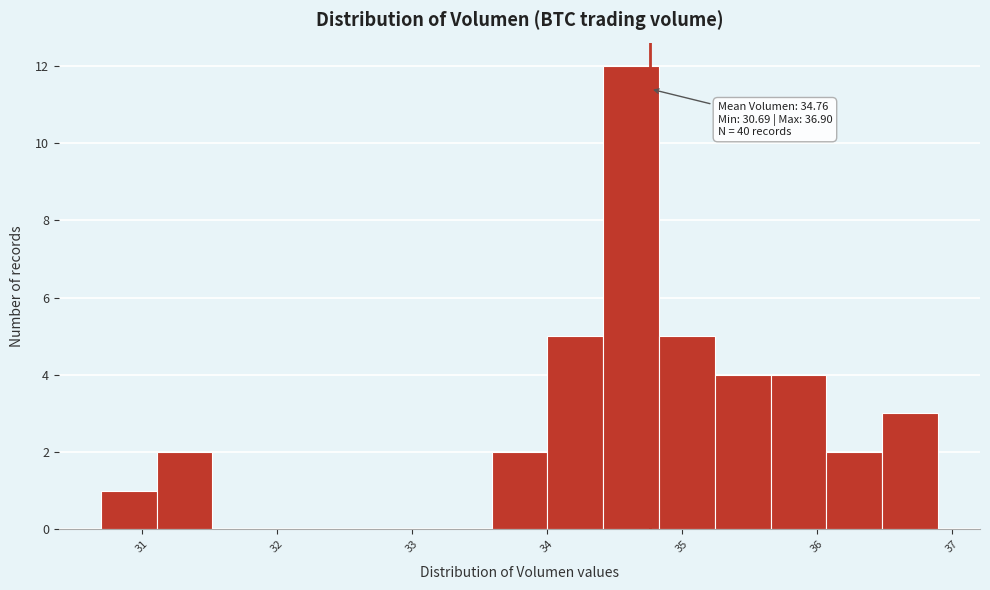

Over which range of the x-axis is the bar tallest?

34.4 to 34.8